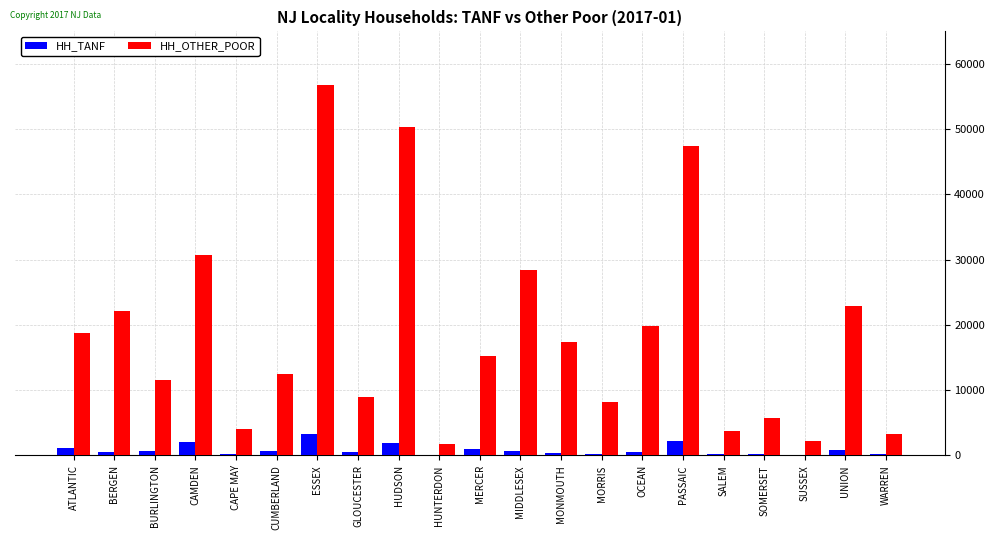

Which series has the largest range (max minus min)?

HH_OTHER_POOR